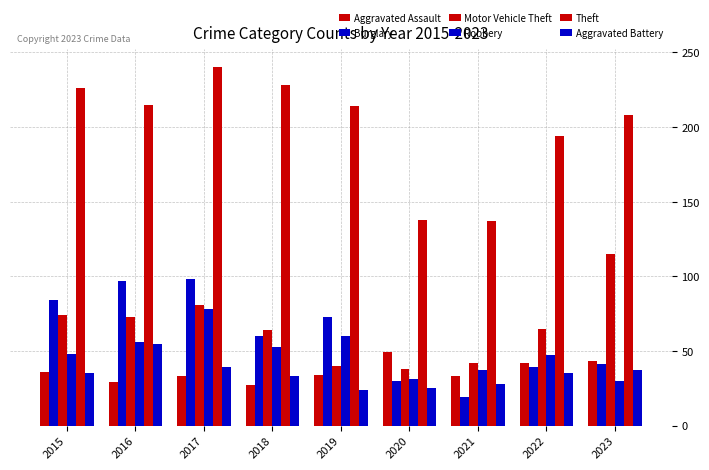

How many bars are there in each group?

6